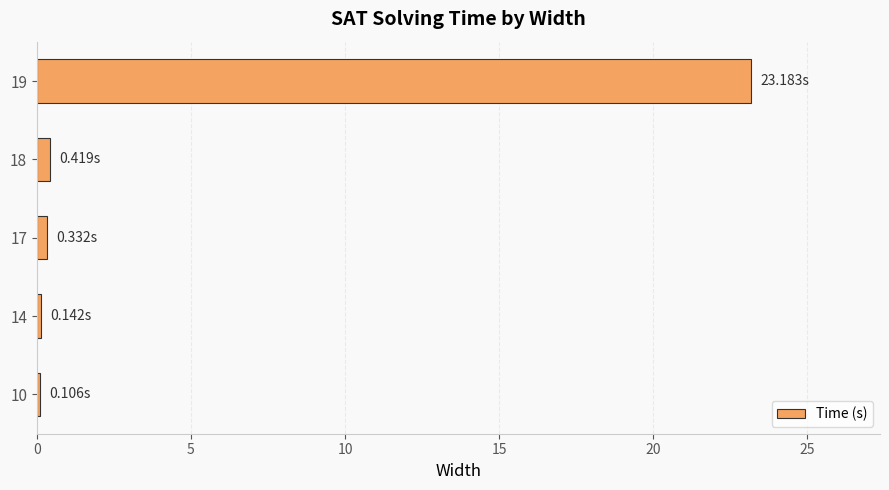

What is the difference between the maximum and minimum values?

23.1